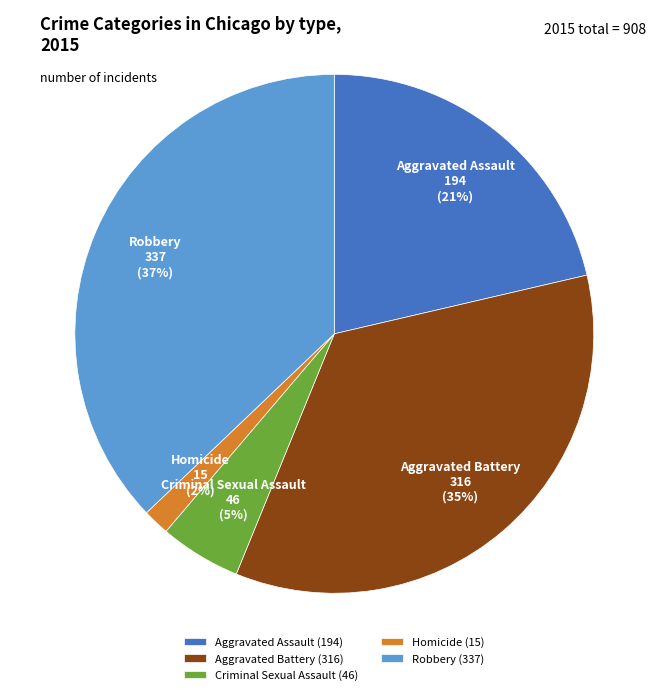

The Aggravated Battery slice represents 23% of the pie. True or false?

False